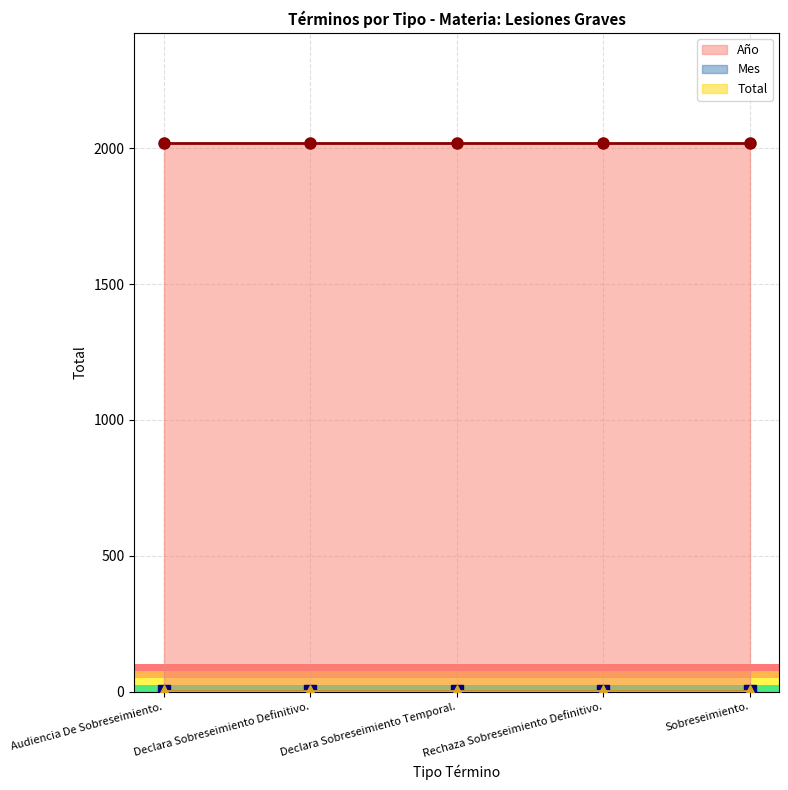

True or false: Total has more than 2 points higher than both neighbors.

False